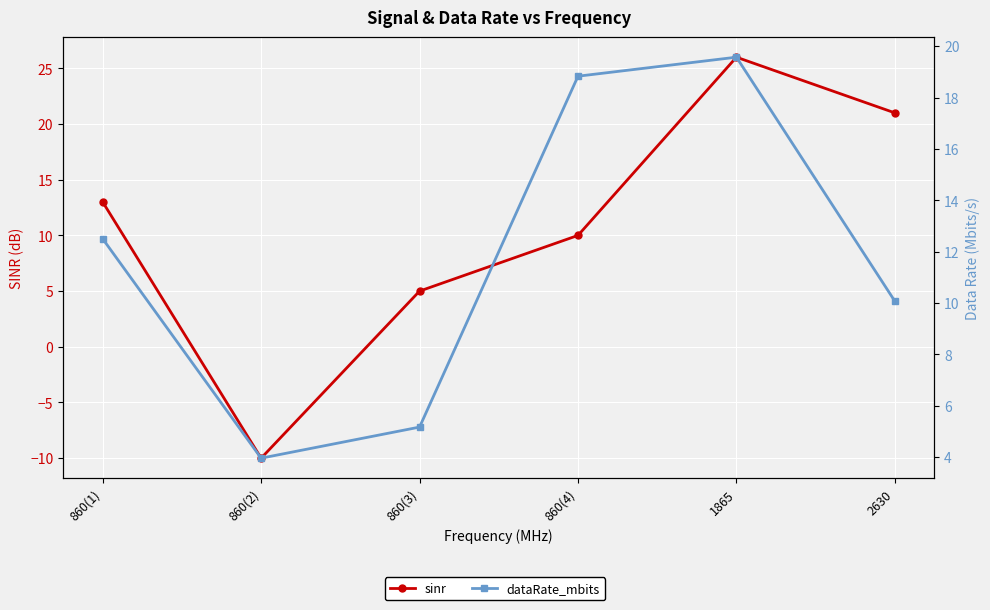

What is the value of the sinr point at the 6th from the left?

21.0